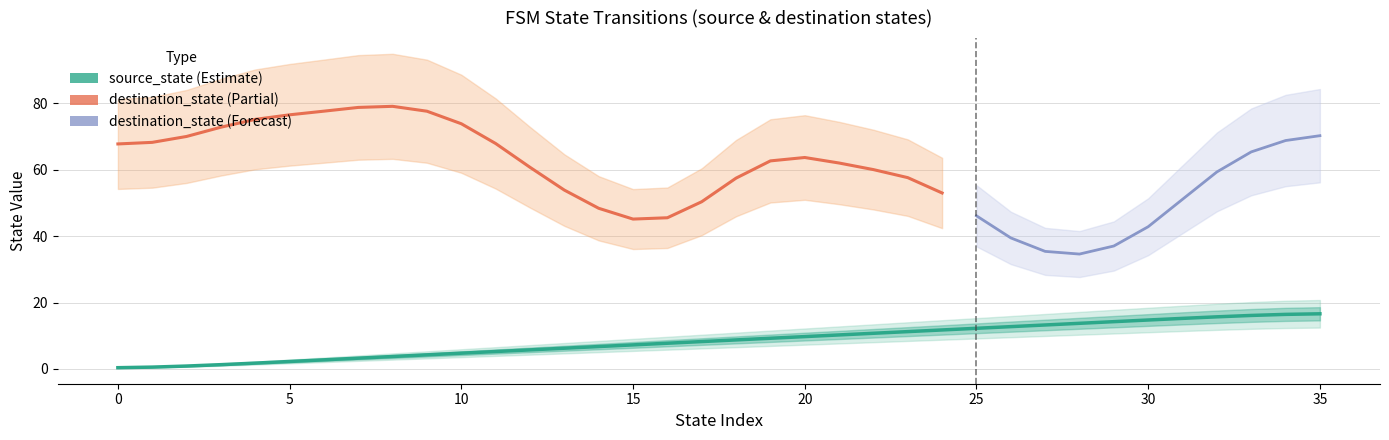

What is the change in value from 27 to 28?

+0.5